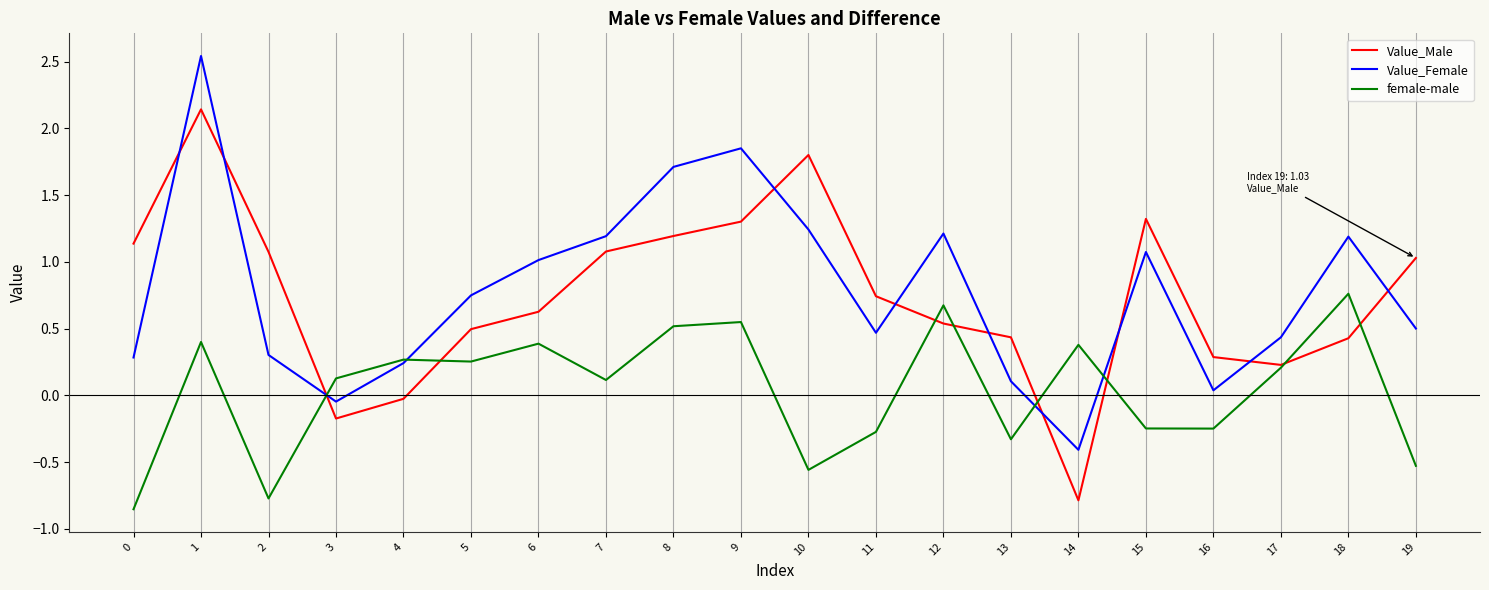

Which series has the largest range (max minus min)?

Value_Female